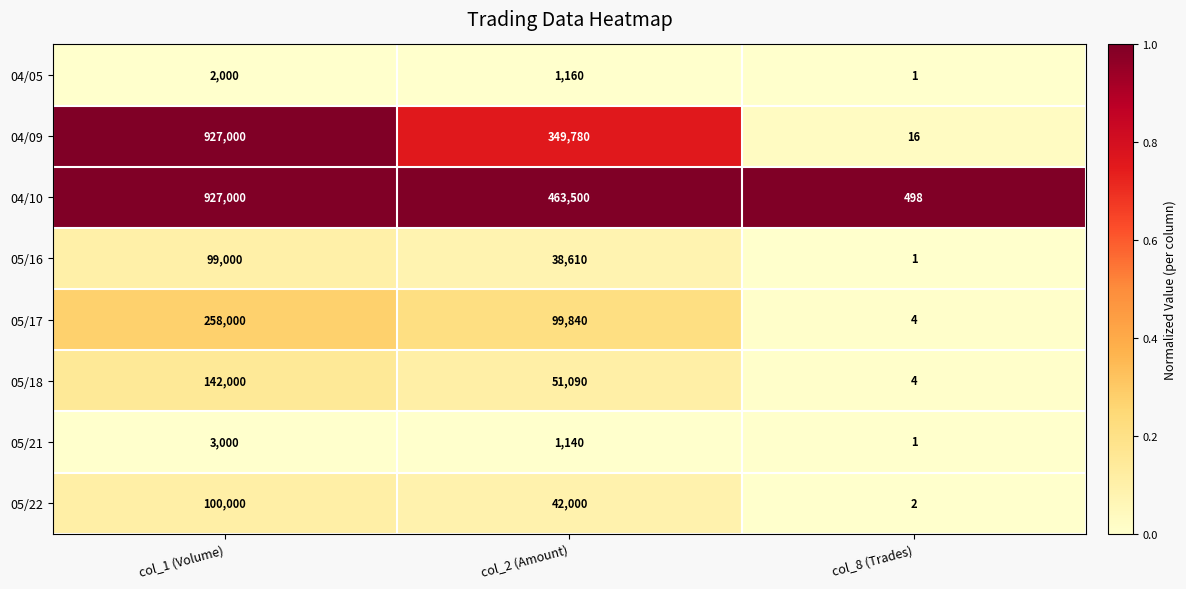

At which category does the chart reach its peak across all series?

col_1 (Volume)